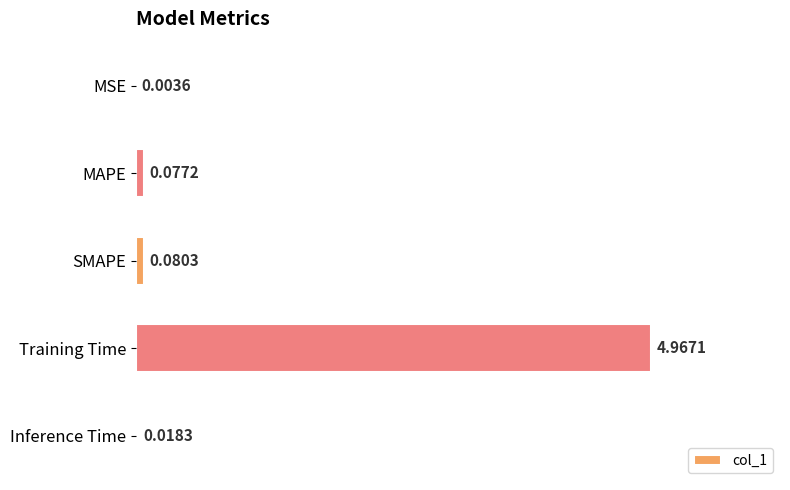

What is the change in value from SMAPE to Training Time?

+4.9